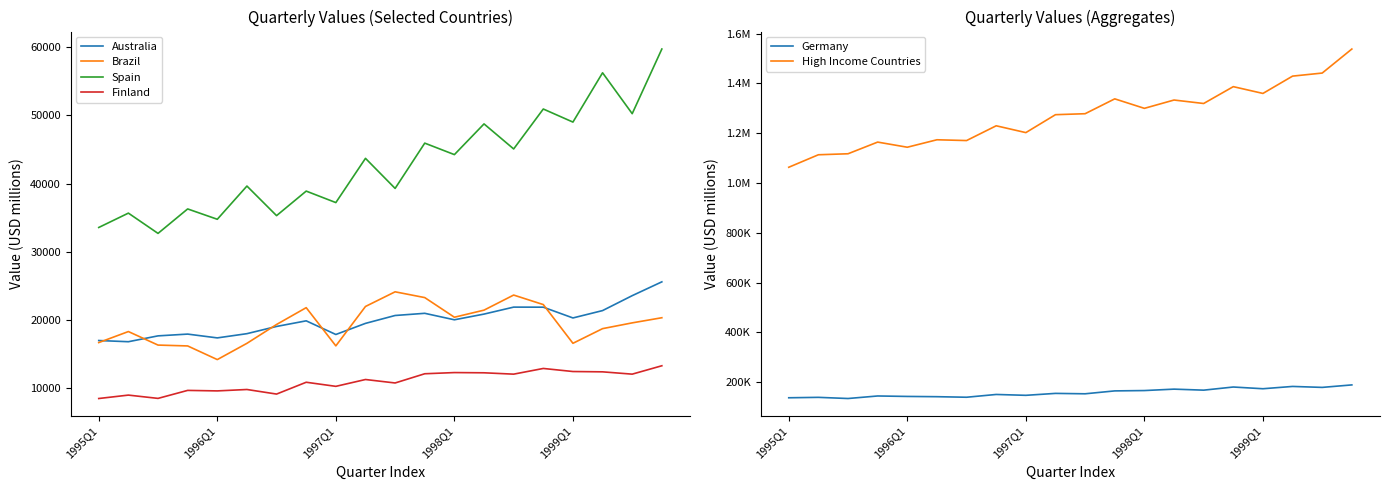

Rank the series at 15 from highest to lowest value.

High Income Countries, Germany, Spain, Brazil, Australia, Finland